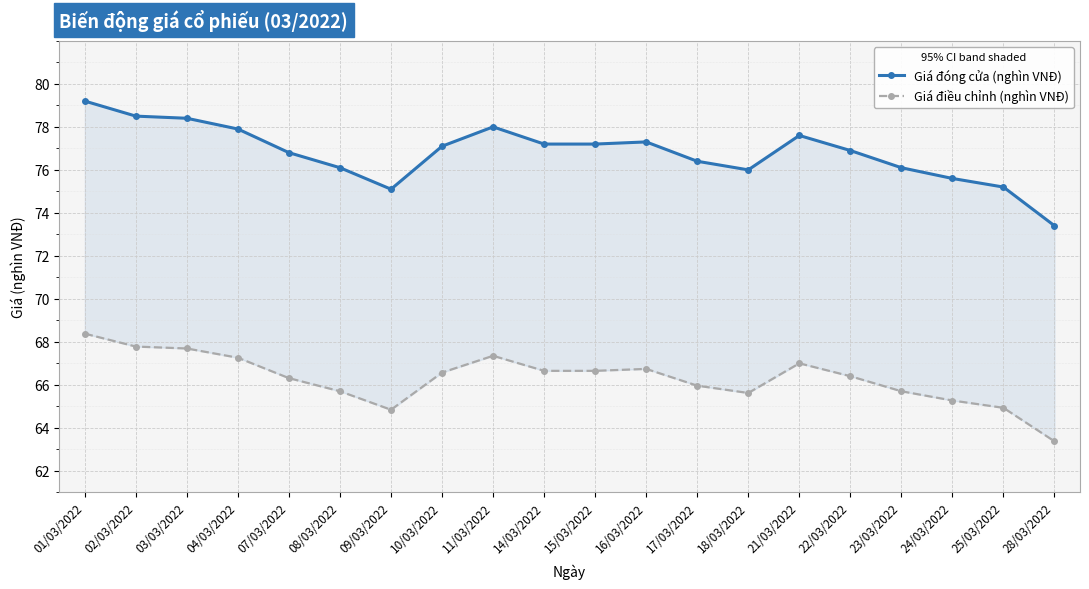

Rank the series by their maximum value, from highest to lowest.

Giá đóng cửa (nghìn VNĐ), Giá điều chỉnh (nghìn VNĐ)